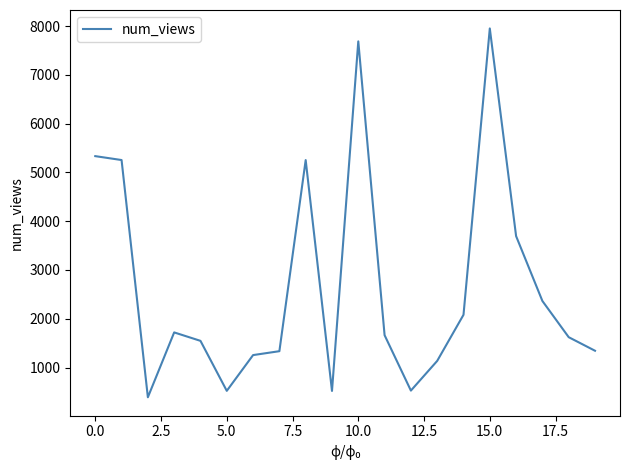

What is the difference between the second highest and second lowest values?

7167